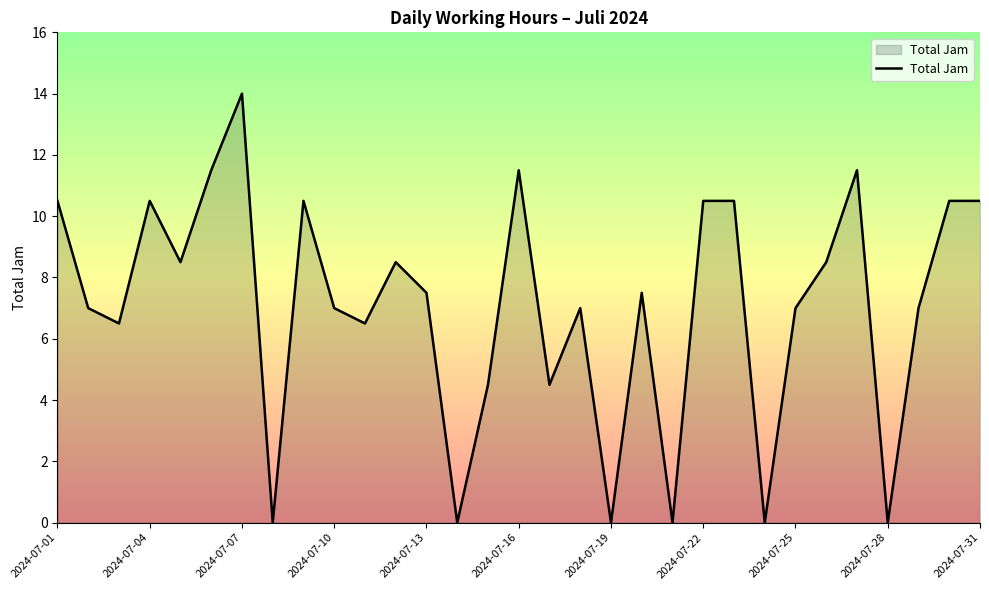

What is the greatest value displayed?

14.0